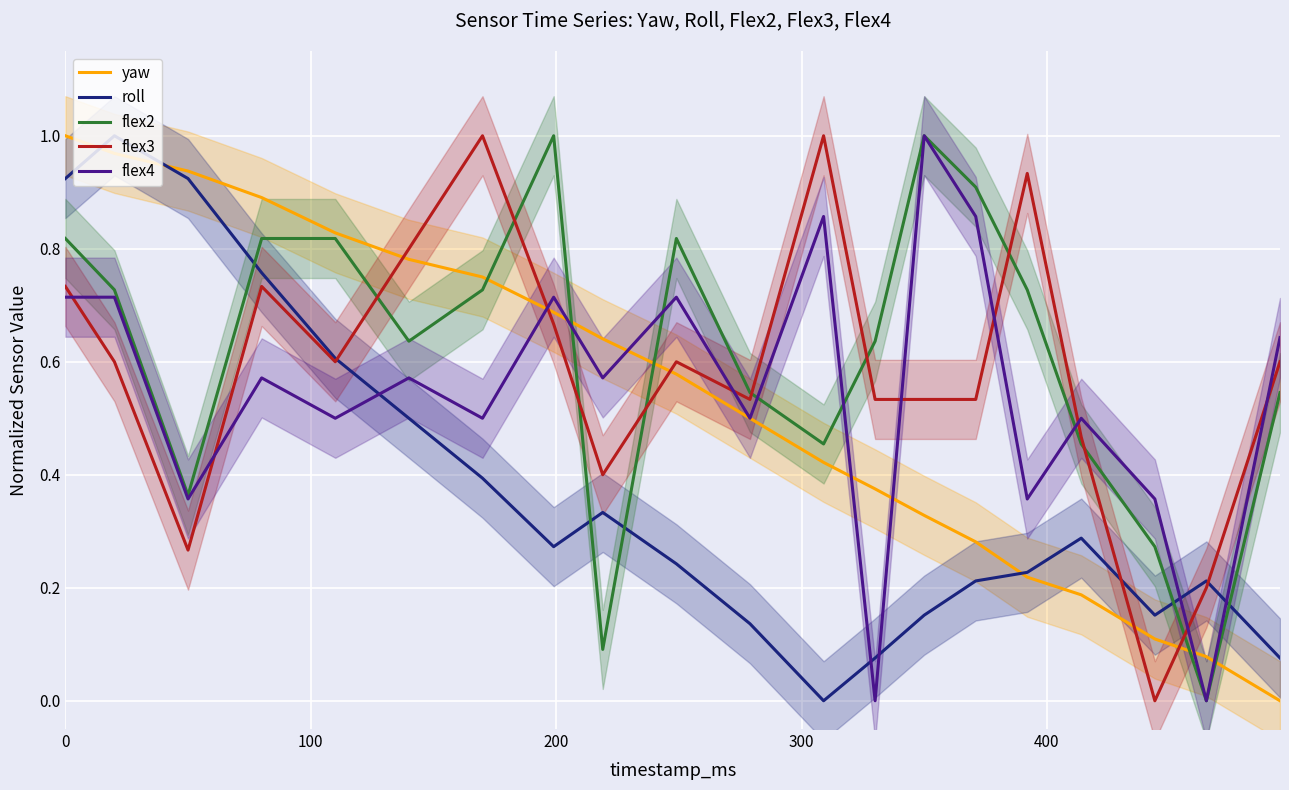

True or false: flex2 and flex3 intersect in this chart.

True